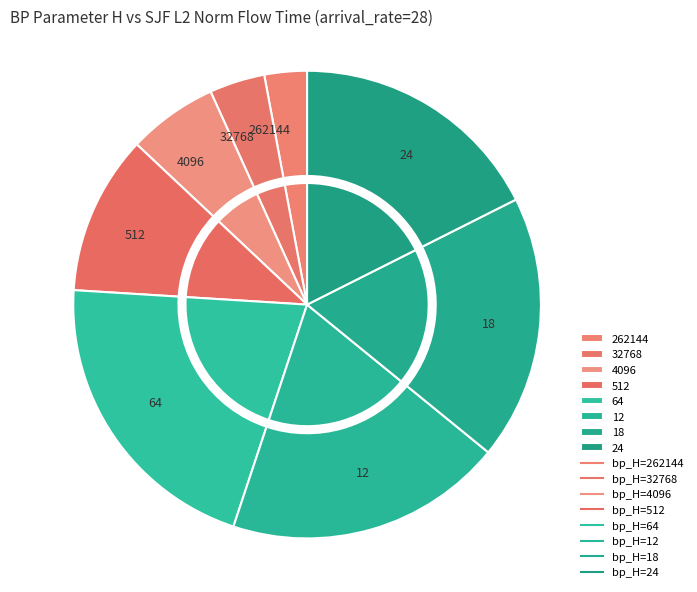

To the nearest percent, what percentage of the pie is 32768?

4%